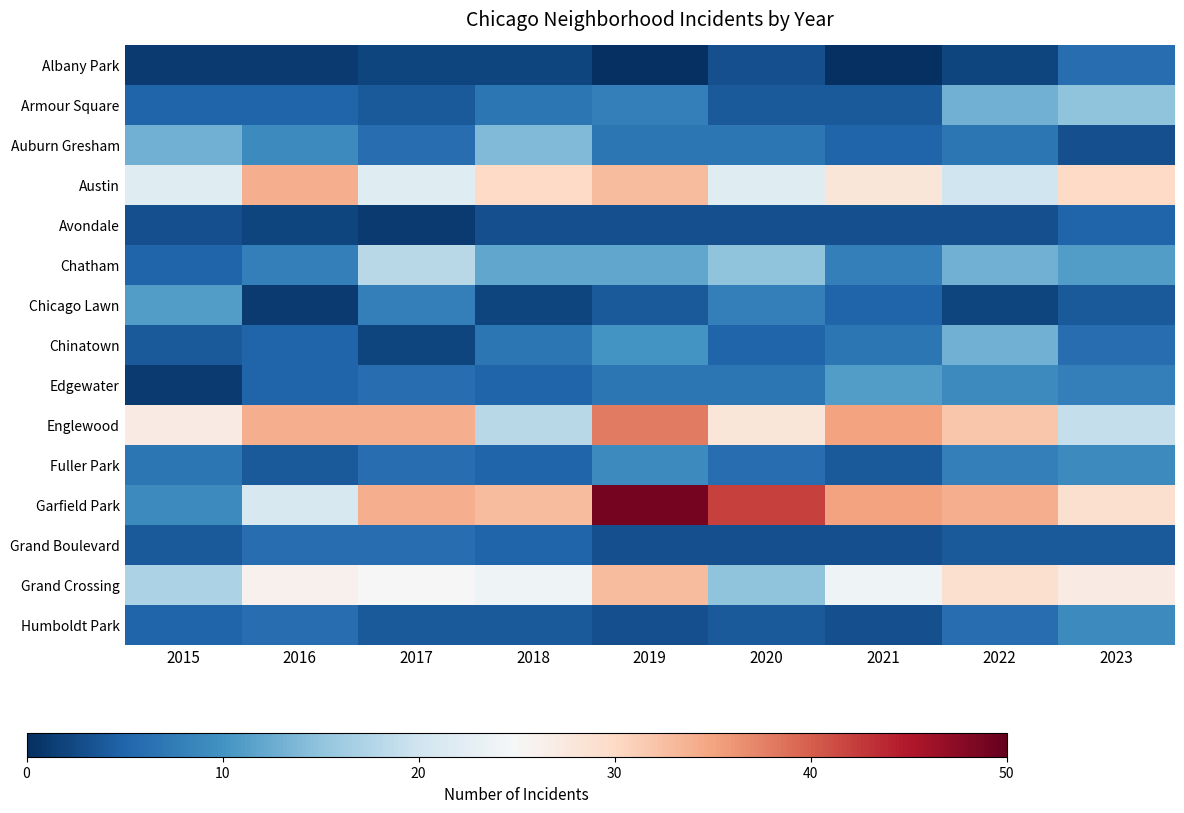

Reading left to right, list all the values displayed in this chart.

Albany Park: 2015=1	2016=1	2017=2	2018=2	2019=0	2020=3	2021=0	2022=2	2023=6
Armour Square: 2015=5	2016=5	2017=4	2018=7	2019=8	2020=4	2021=4	2022=13	2023=15
Auburn Gresham: 2015=13	2016=9	2017=6	2018=14	2019=7	2020=7	2021=5	2022=7	2023=3
Austin: 2015=22	2016=34	2017=22	2018=30	2019=33	2020=22	2021=28	2022=20	2023=30
Avondale: 2015=3	2016=2	2017=1	2018=3	2019=3	2020=3	2021=3	2022=3	2023=5
Chatham: 2015=5	2016=8	2017=18	2018=12	2019=12	2020=15	2021=8	2022=13	2023=11
Chicago Lawn: 2015=11	2016=1	2017=8	2018=2	2019=4	2020=8	2021=5	2022=2	2023=4
Chinatown: 2015=4	2016=5	2017=2	2018=7	2019=10	2020=5	2021=7	2022=13	2023=6
Edgewater: 2015=1	2016=5	2017=6	2018=5	2019=7	2020=7	2021=11	2022=9	2023=8
Englewood: 2015=27	2016=34	2017=34	2018=18	2019=38	2020=28	2021=35	2022=32	2023=19
Fuller Park: 2015=7	2016=4	2017=6	2018=5	2019=9	2020=6	2021=4	2022=8	2023=9
Garfield Park: 2015=9	2016=21	2017=34	2018=33	2019=49	2020=42	2021=35	2022=34	2023=29
Grand Boulevard: 2015=4	2016=6	2017=6	2018=5	2019=3	2020=3	2021=3	2022=4	2023=4
Grand Crossing: 2015=17	2016=26	2017=25	2018=24	2019=33	2020=15	2021=24	2022=29	2023=27
Humboldt Park: 2015=5	2016=6	2017=4	2018=4	2019=3	2020=4	2021=3	2022=6	2023=9